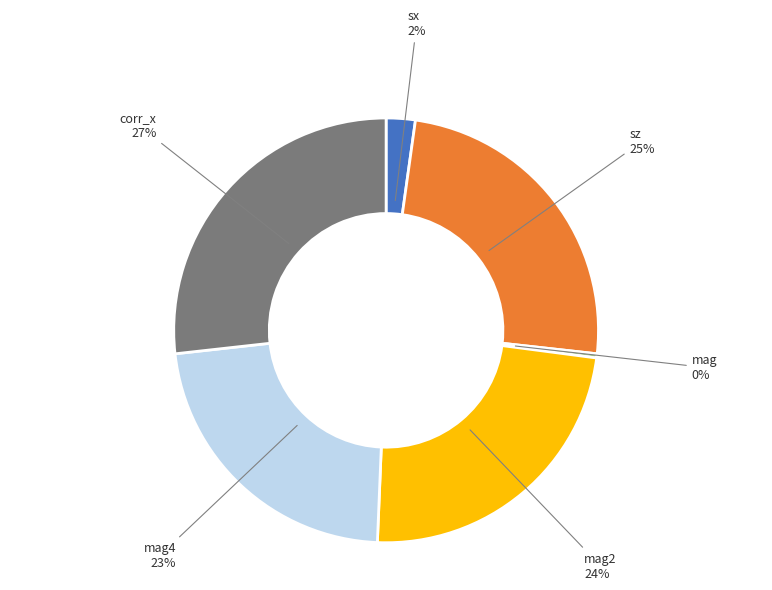

To the nearest percent, what is the average slice percentage?

17%